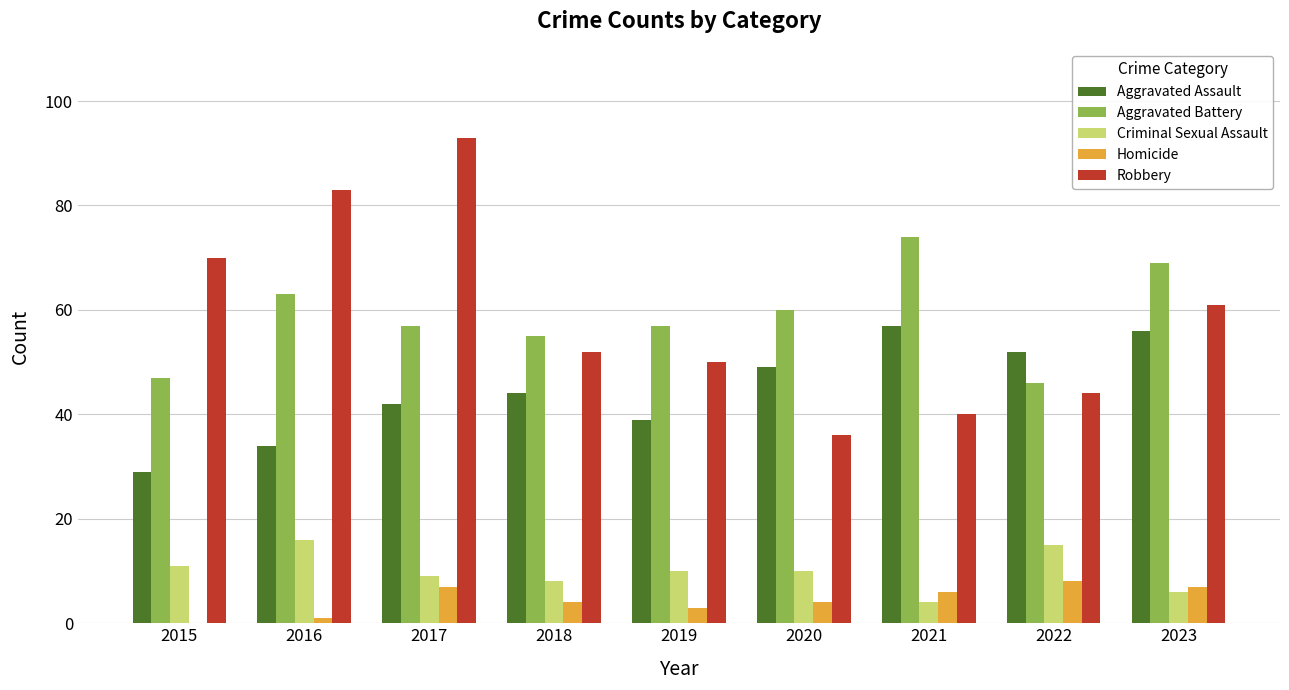

Is it true that Criminal Sexual Assault equals 15 at 2022?

True